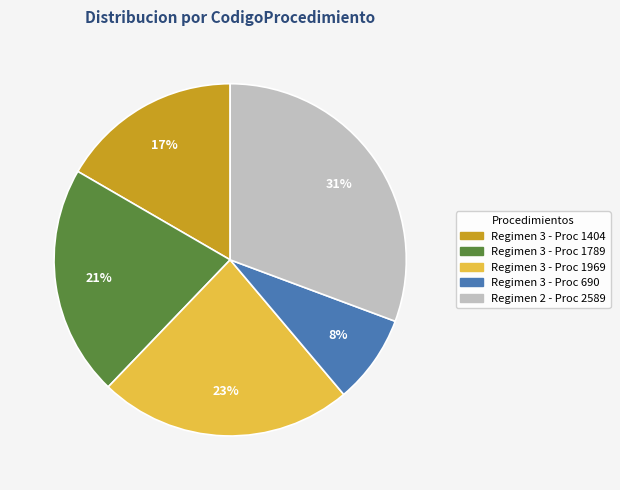

Does any single category account for the majority?

No